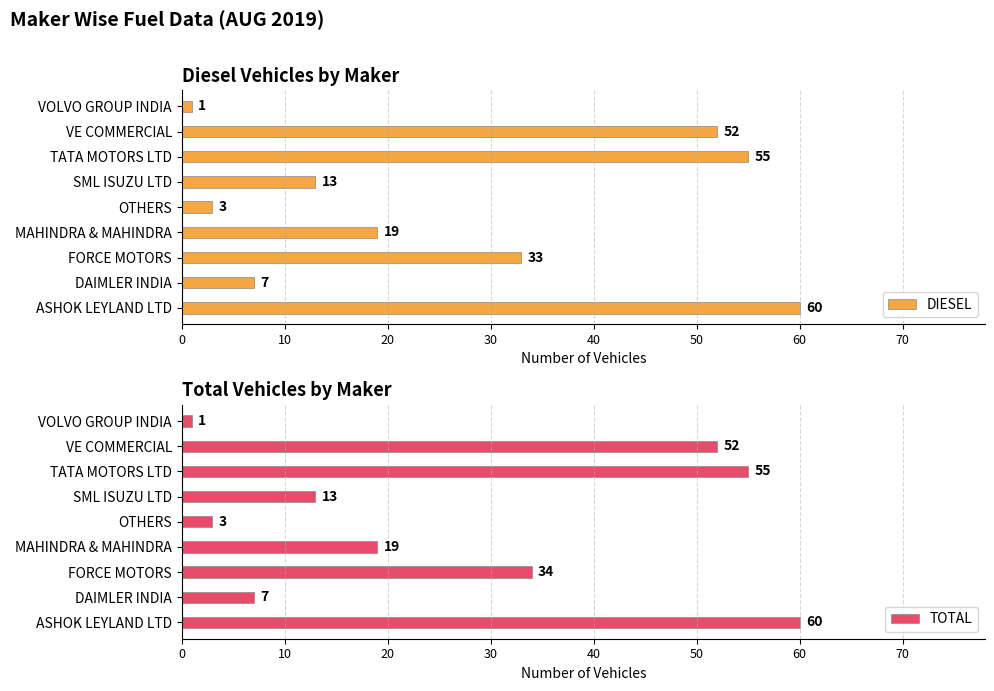

Rank the categories by DIESEL value from highest to lowest.

ASHOK LEYLAND LTD, TATA MOTORS LTD, VE COMMERCIAL, FORCE MOTORS, MAHINDRA & MAHINDRA, SML ISUZU LTD, DAIMLER INDIA, OTHERS, VOLVO GROUP INDIA